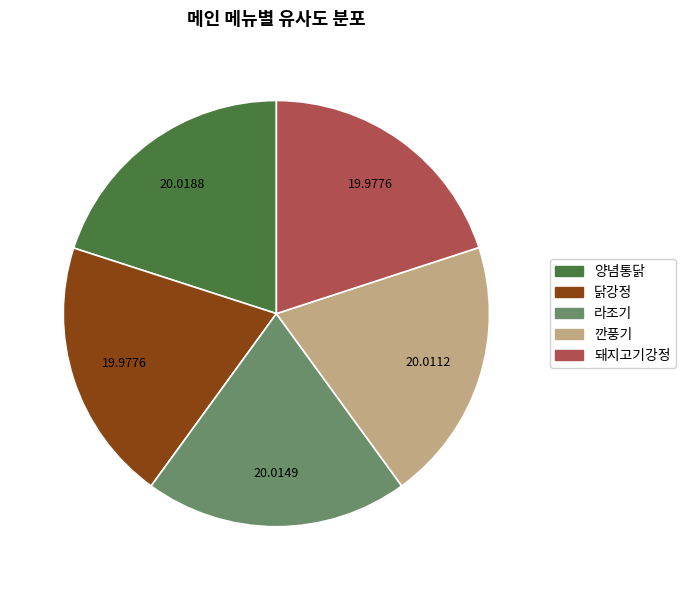

How many segments does this pie chart have?

5